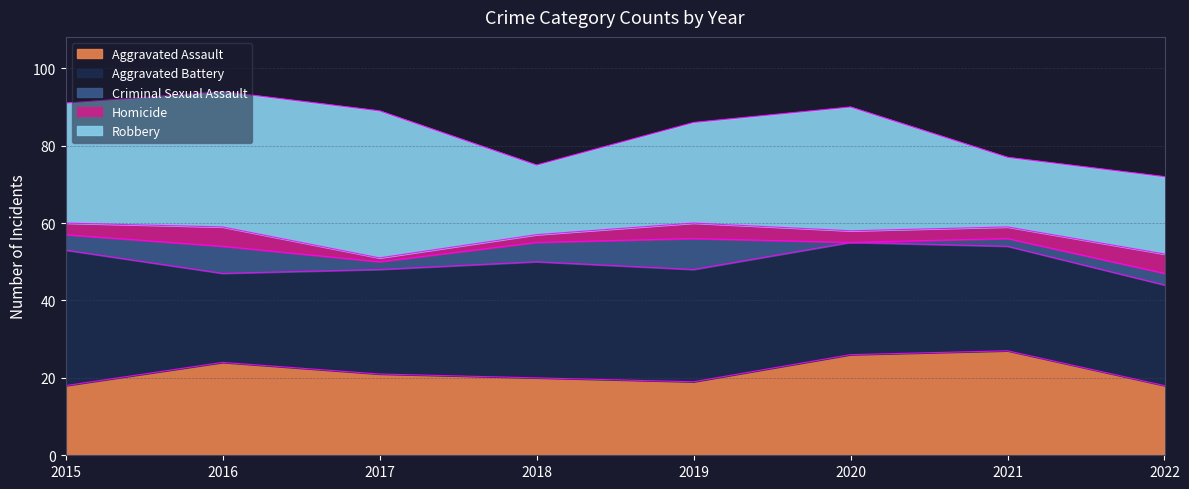

What is the spread (max minus min) of values at 2022?

23